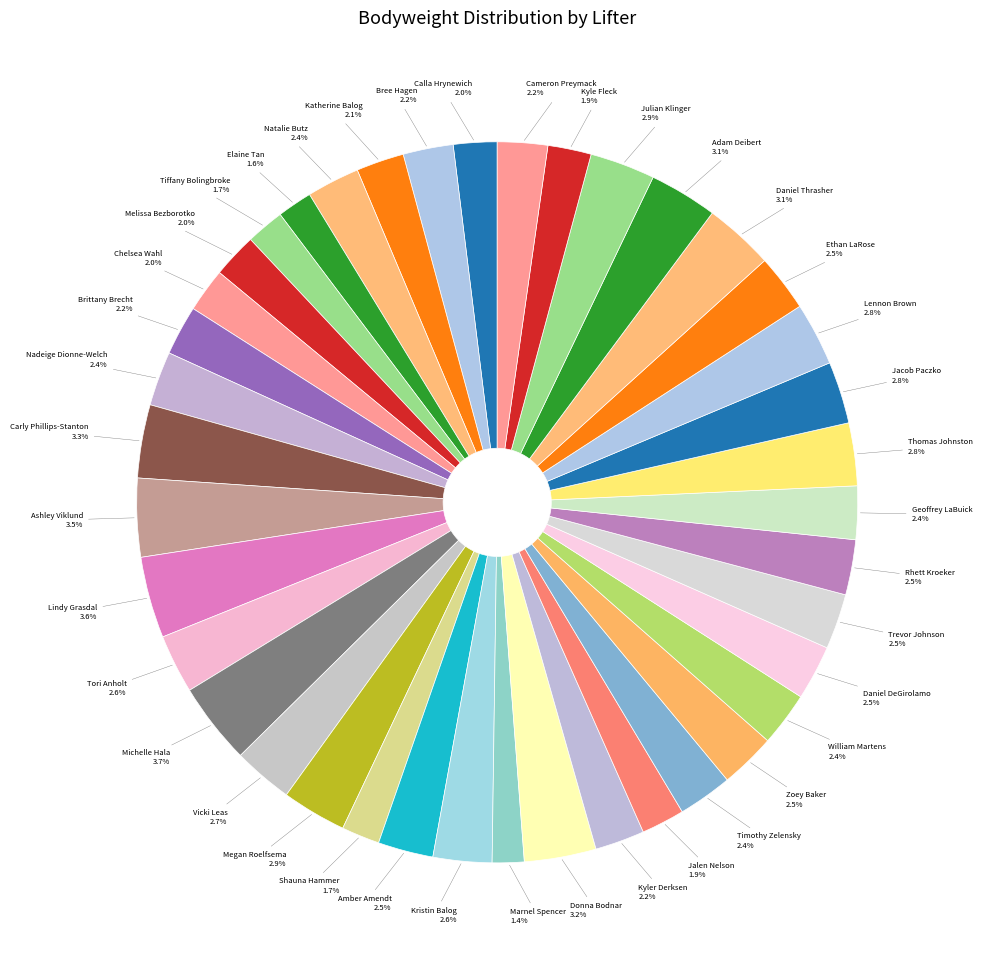

Rank the categories by value from highest to lowest.

Michelle Hala, Lindy Grasdal, Ashley Viklund, Carly Phillips-Stanton, Donna Bodnar, Daniel Thrasher, Adam Deibert, Julian Klinger, Megan Roelfsema, Lennon Brown, Thomas Johnston, Jacob Paczko, Vicki Leas, Tori Anholt, Kristin Balog, Ethan LaRose, Zoey Baker, Trevor Johnson, Amber Amendt, Rhett Kroeker, Daniel DeGirolamo, Timothy Zelensky, Nadeige Dionne-Welch, William Martens, Geoffrey LaBuick, Natalie Butz, Cameron Preymack, Bree Hagen, Brittany Brecht, Kyler Derksen, Katherine Balog, Melissa Bezborotko, Chelsea Wahl, Calla Hrynewich, Kyle Fleck, Jalen Nelson, Tiffany Bolingbroke, Shauna Hammer, Elaine Tan, Marnel Spencer